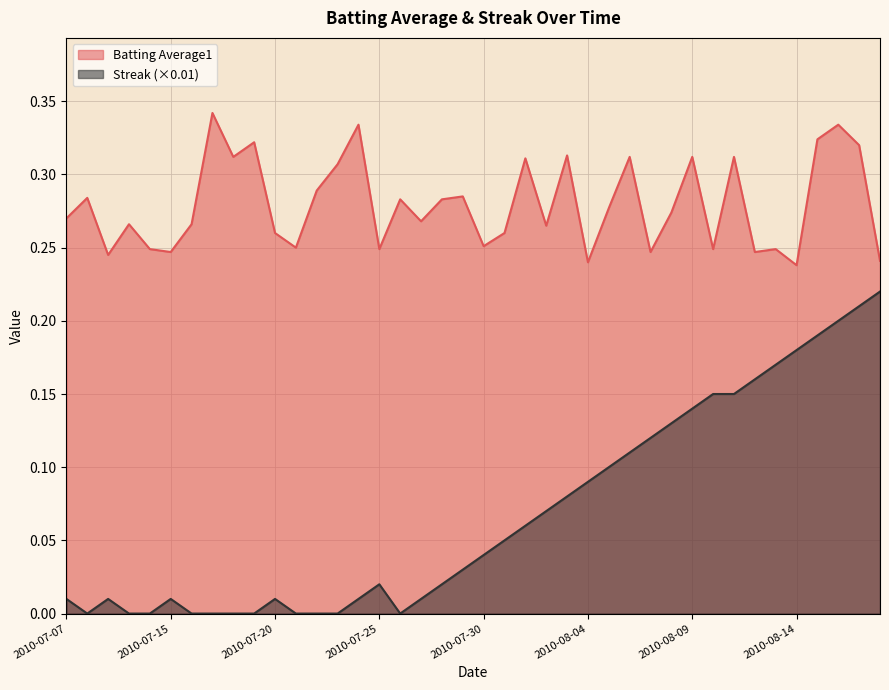

At which category is the sum across all series the highest?

2010-08-16